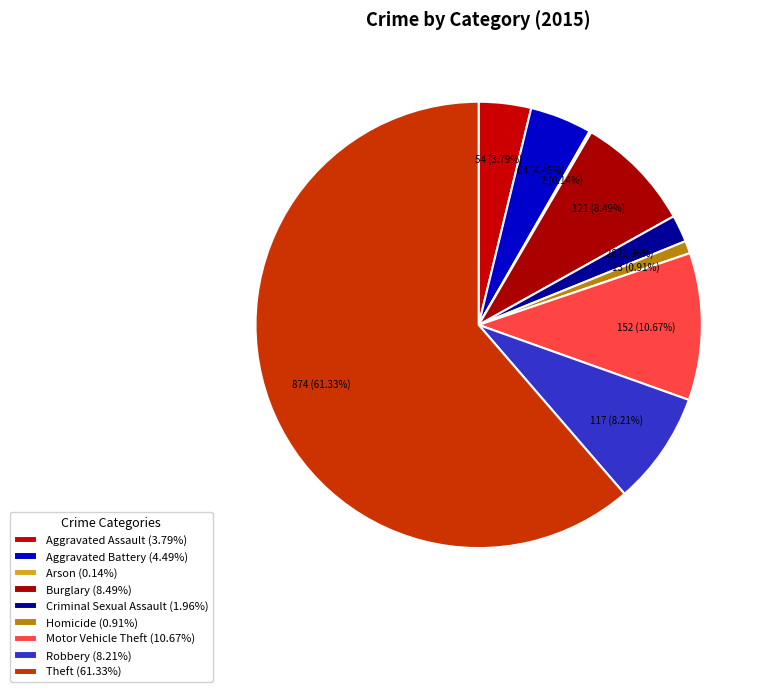

Does Theft account for over 50% of the chart?

Yes